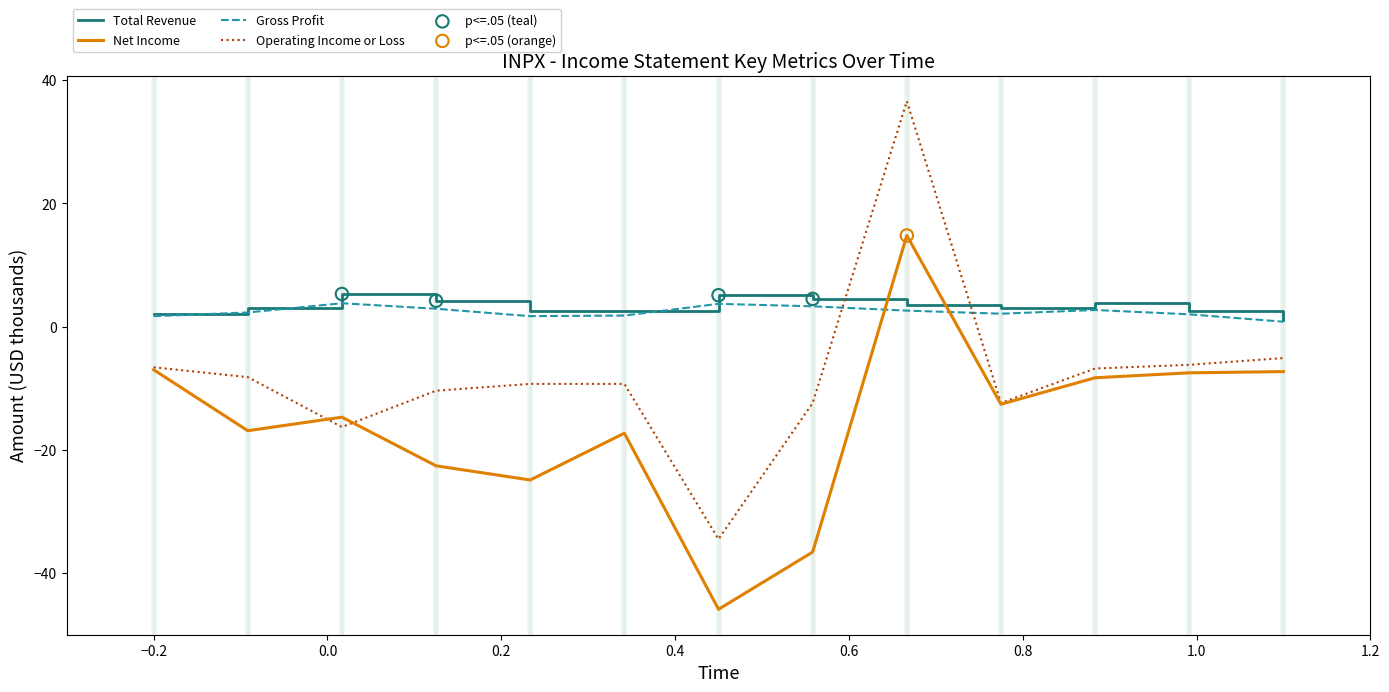

What is the minimum value shown in the chart?

-45.9